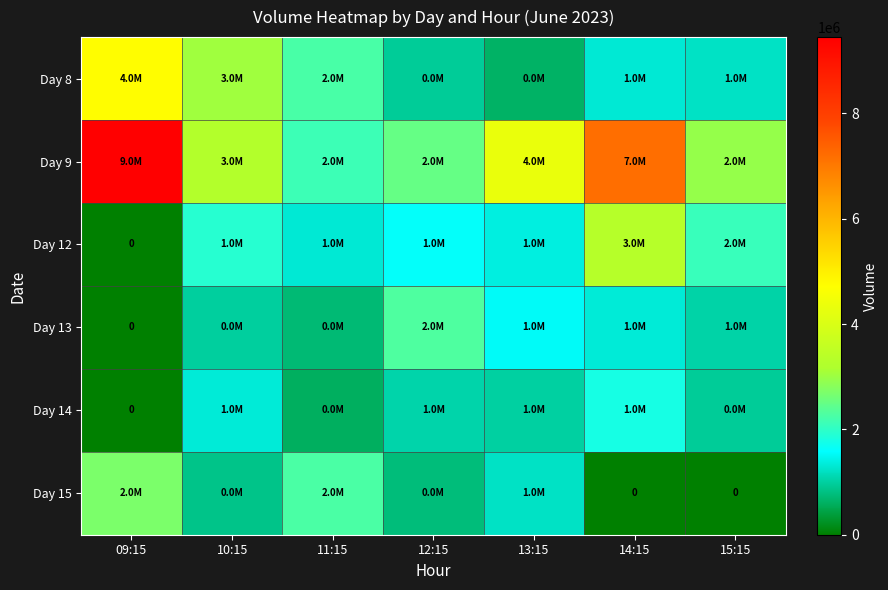

Is the value of Day 12 at 14:15 greater than the value of Day 8 at 15:15?

Yes